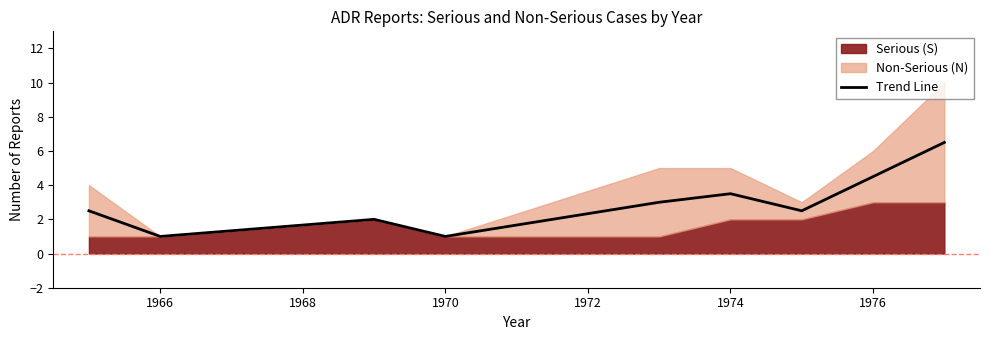

At which category does the chart reach its minimum across all series?

1966